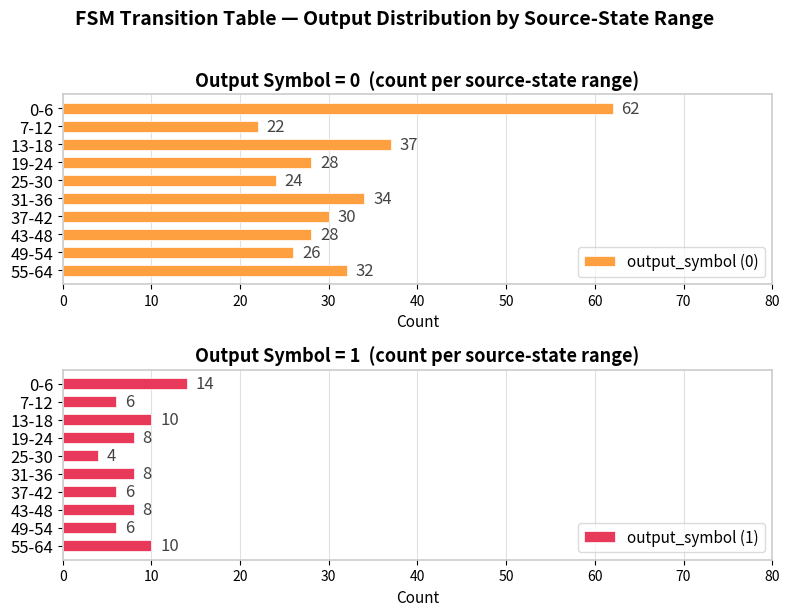

Is it true that output_symbol (0) equals 28 at 19-24?

True